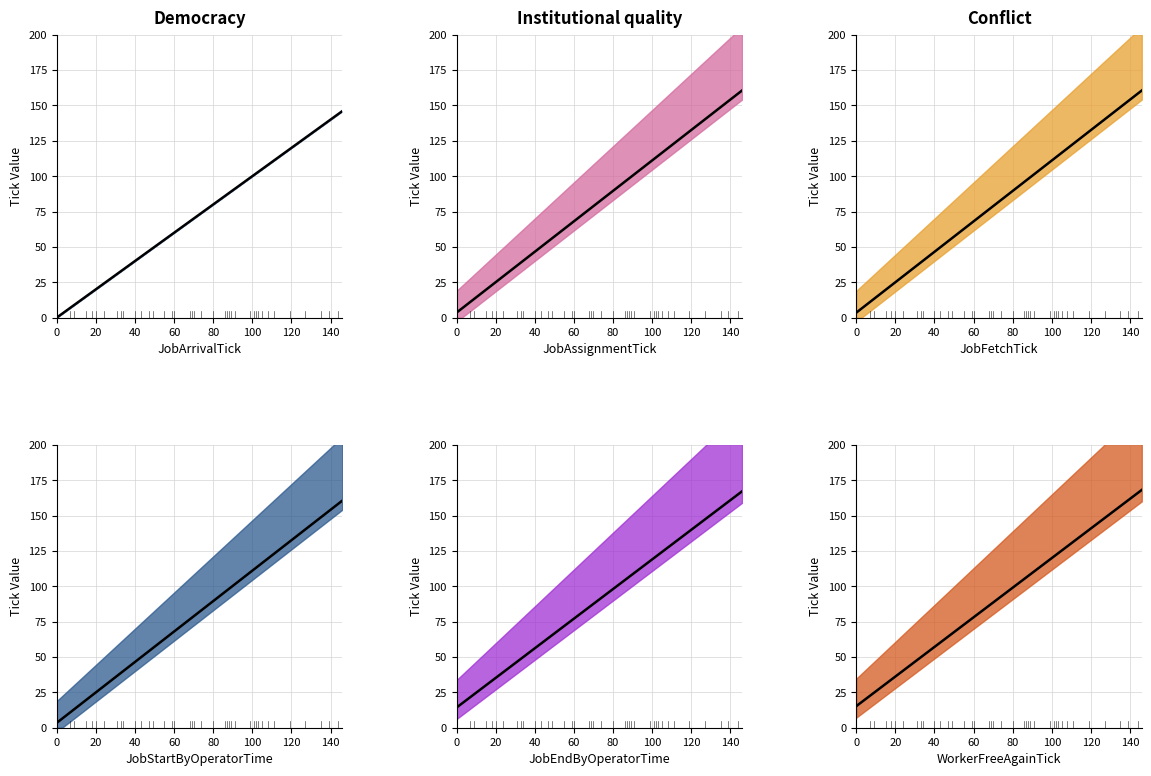

What is the total value across all series at 135?

859